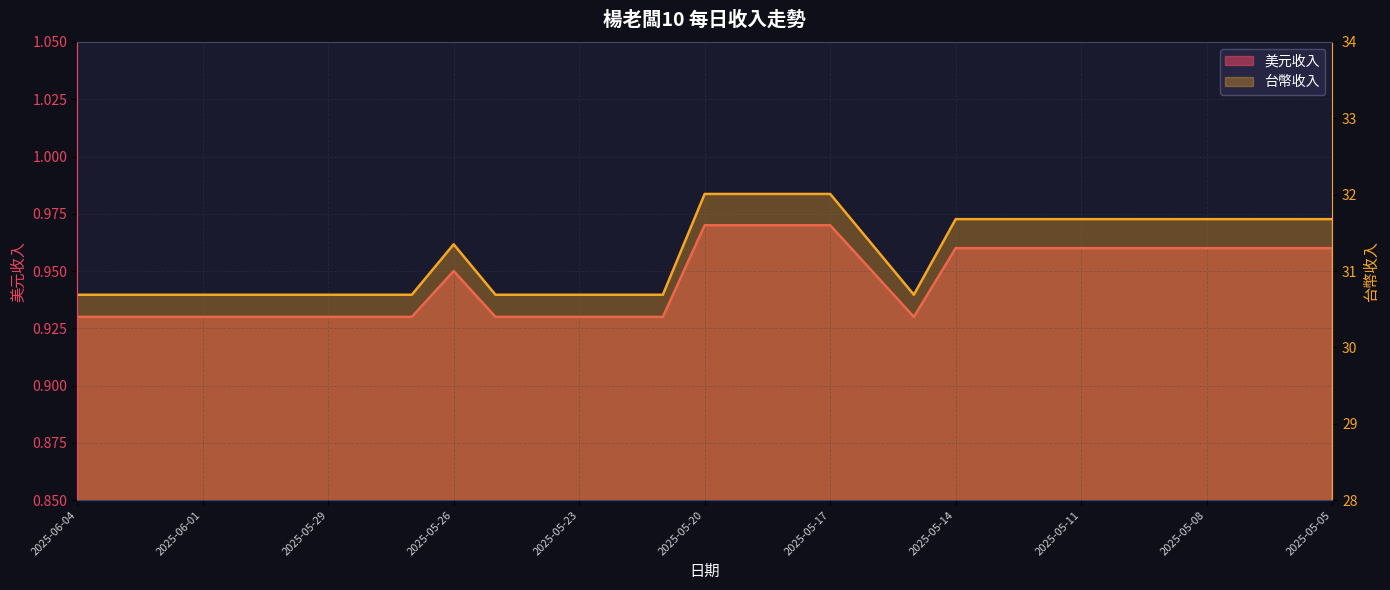

How many lines are shown in the chart?

2